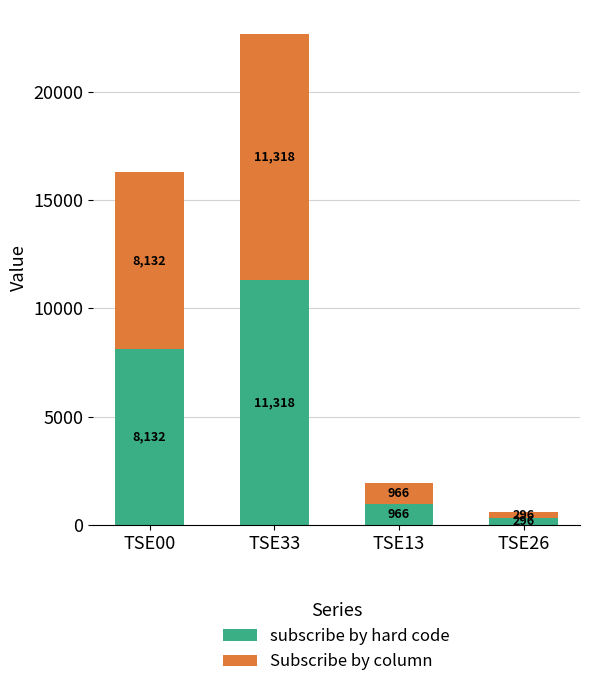

How many bars are there in total?

4